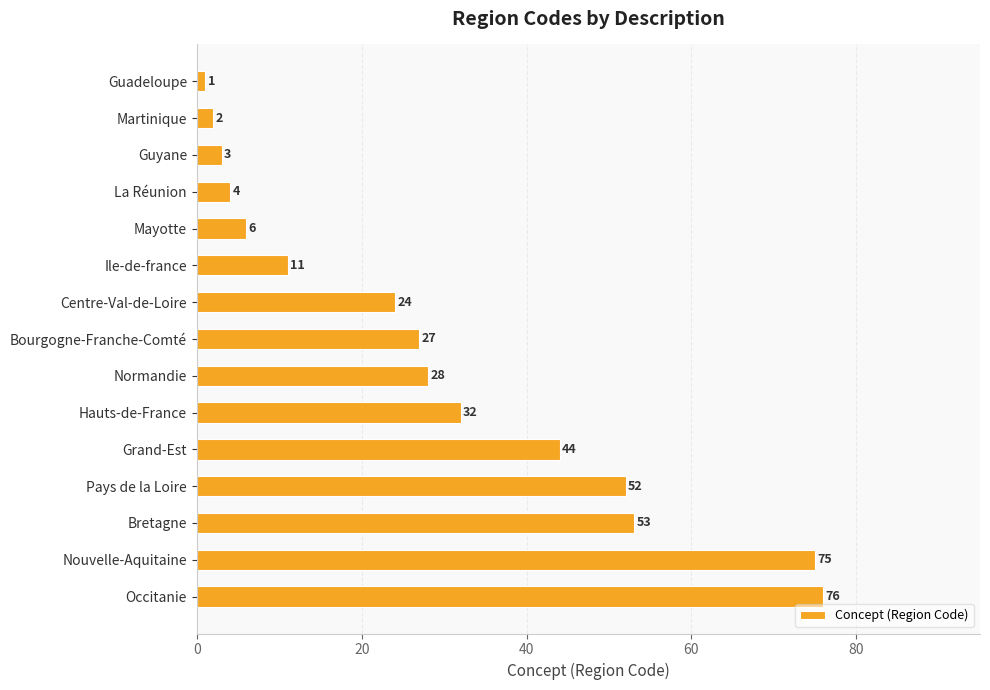

What is the average value?

29